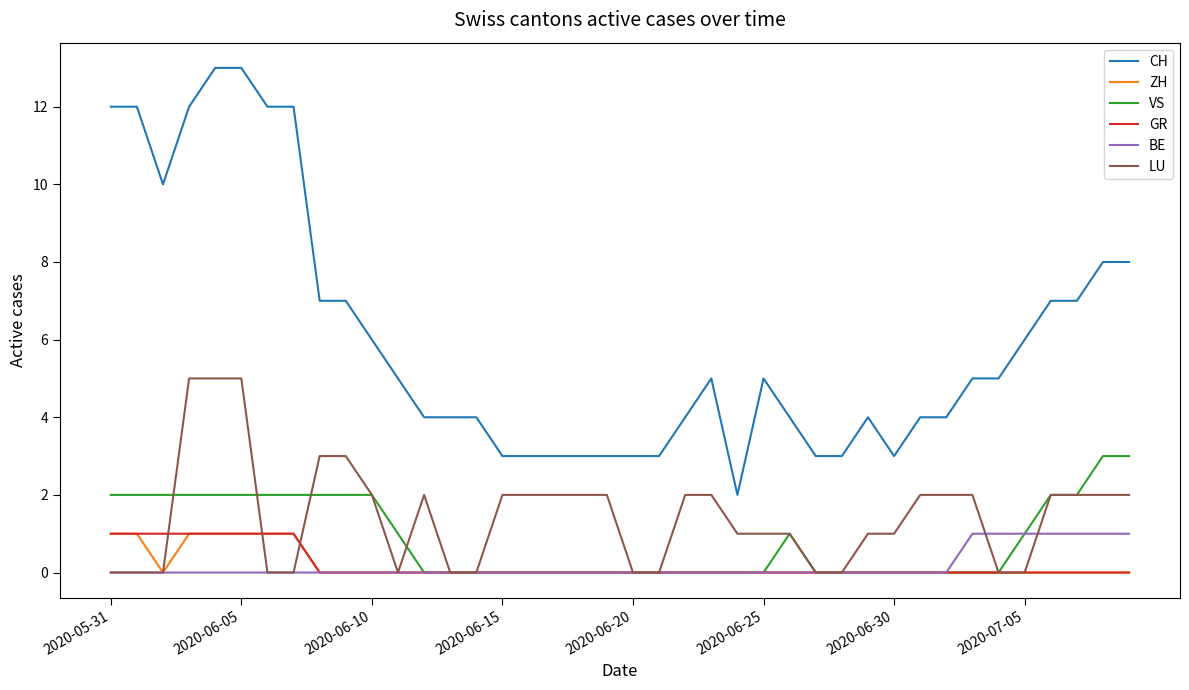

What is the sum of all LU values?

58